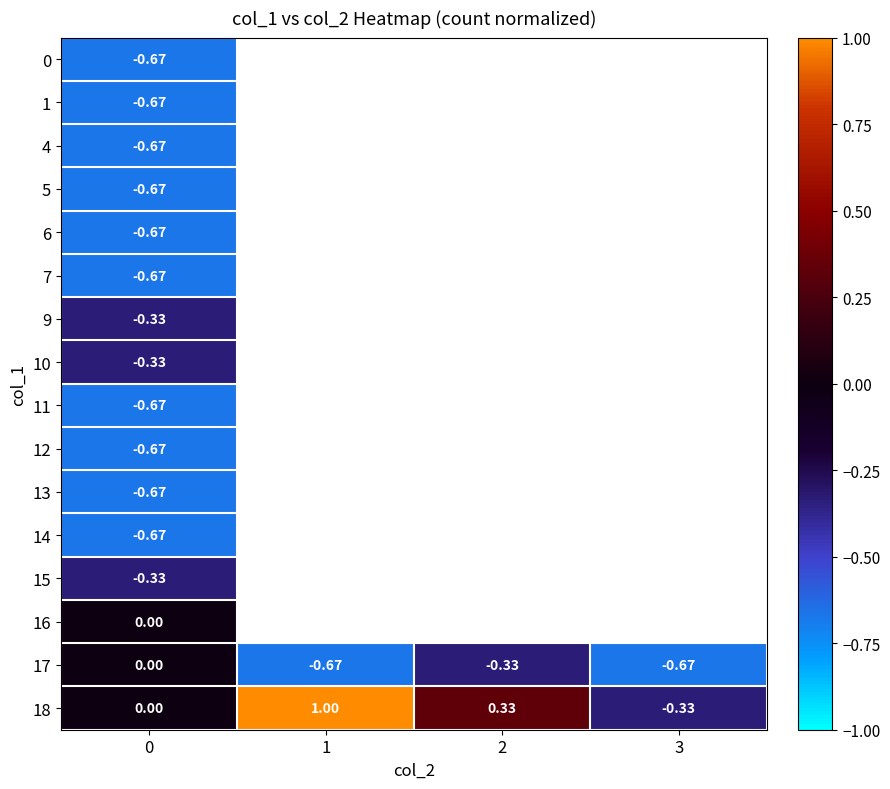

Which category has the highest value across all series?

1